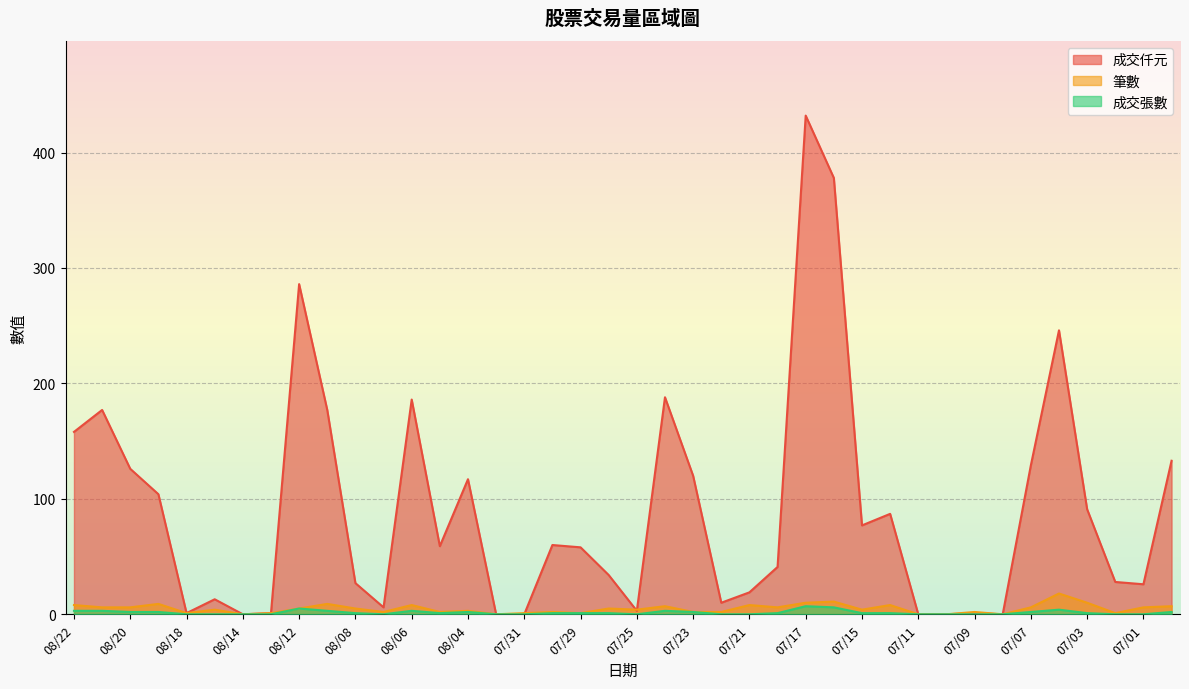

Which series has the largest range (max minus min)?

成交仟元